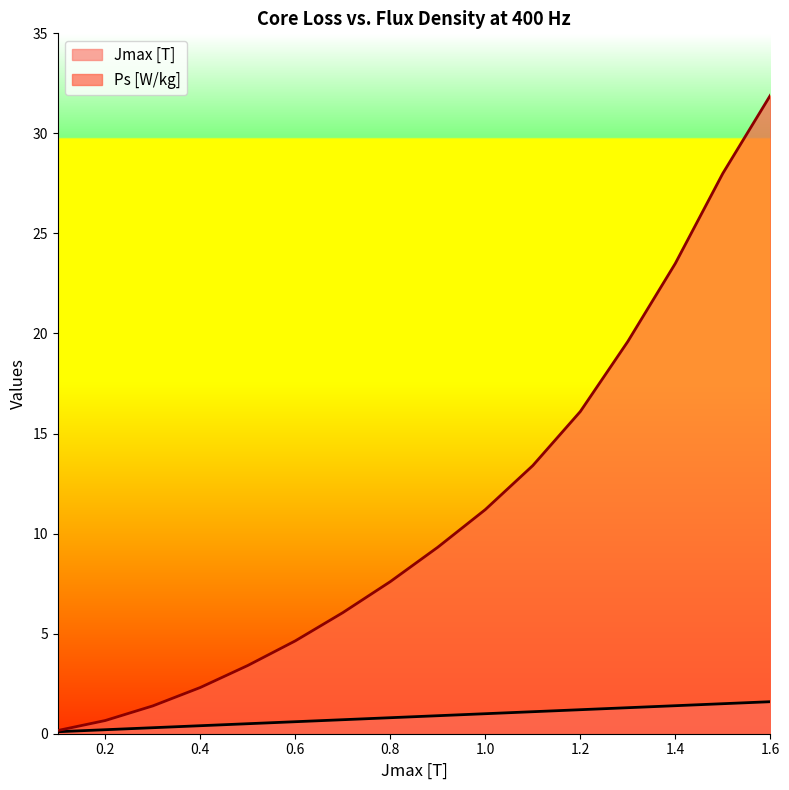

What is the total value across all series at 0.4?

2.7